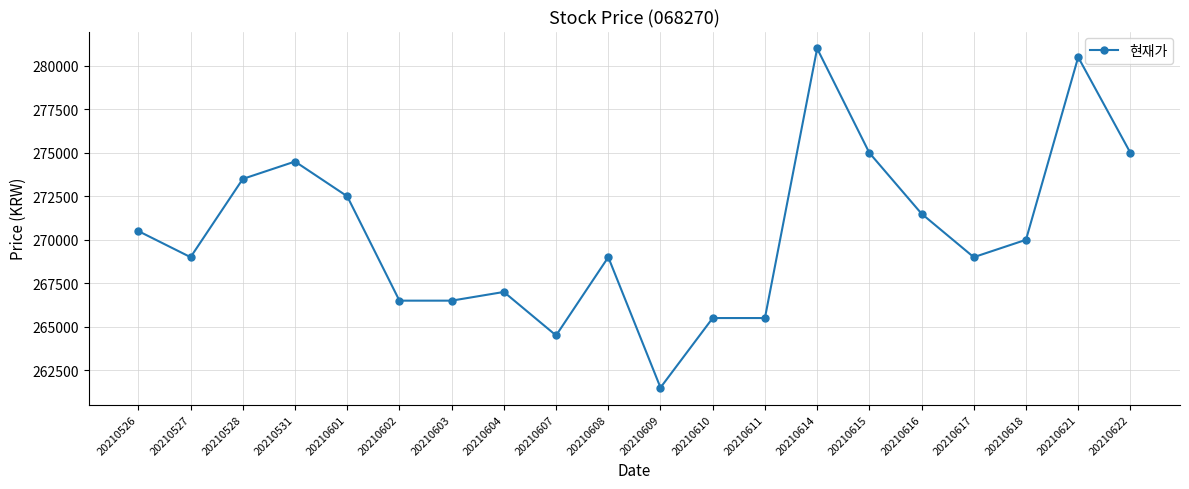

True or false: the data shows 152810 at 20210603.

False